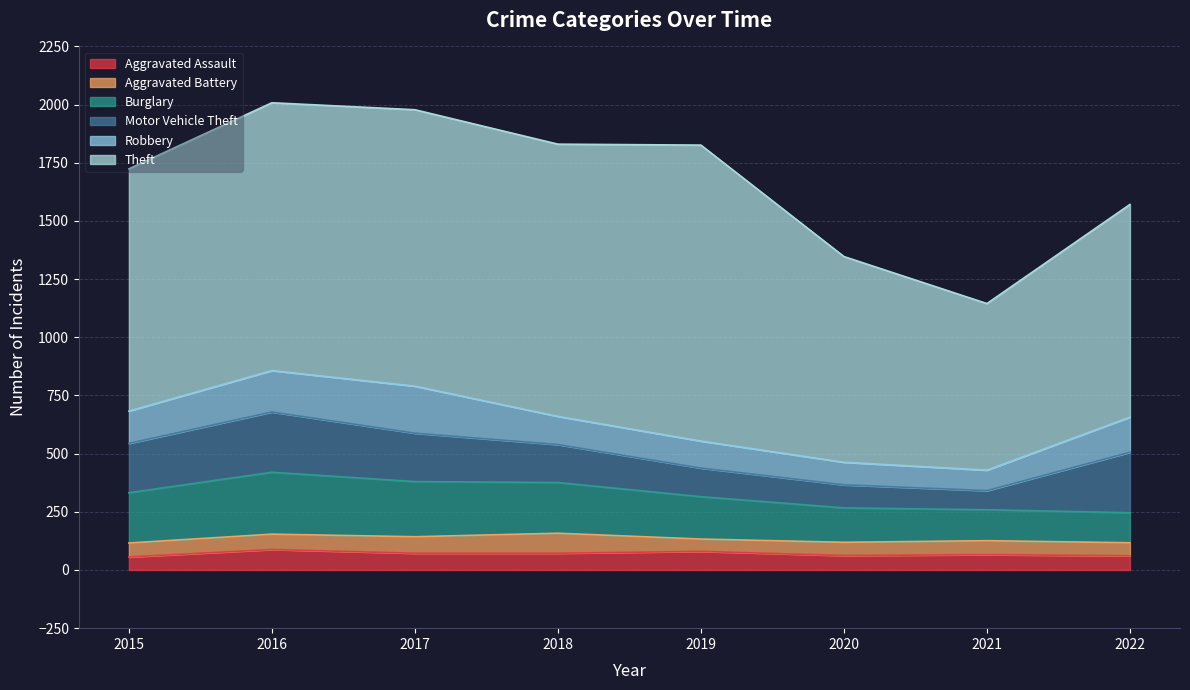

How many data points does each series have?

8